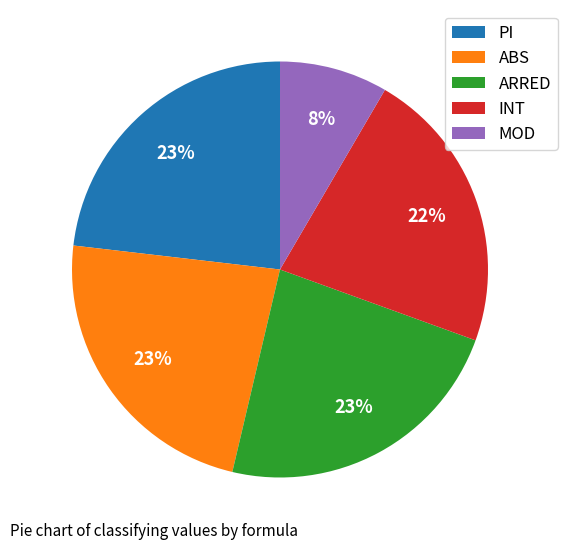

Is it true that INT is 30% of the pie?

False